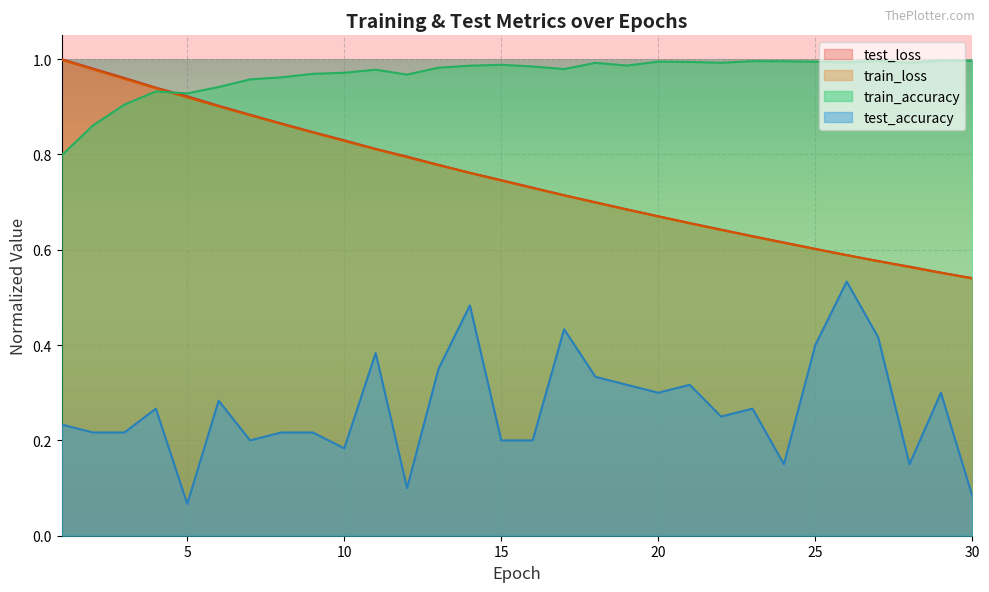

Reading left to right, extract all data points from this chart.

test_loss: 1=1.0	2=1.0	3=1.0	4=0.9	5=0.9	6=0.9	7=0.9	8=0.9	9=0.8	10=0.8	11=0.8	12=0.8	13=0.8	14=0.8	15=0.7	16=0.7	17=0.7	18=0.7	19=0.7	20=0.7	21=0.7	22=0.6	23=0.6	24=0.6	25=0.6	26=0.6	27=0.6	28=0.6	29=0.6	30=0.5
train_loss: 1=1.0	2=1.0	3=1.0	4=0.9	5=0.9	6=0.9	7=0.9	8=0.9	9=0.8	10=0.8	11=0.8	12=0.8	13=0.8	14=0.8	15=0.7	16=0.7	17=0.7	18=0.7	19=0.7	20=0.7	21=0.7	22=0.6	23=0.6	24=0.6	25=0.6	26=0.6	27=0.6	28=0.6	29=0.6	30=0.5
train_accuracy: 1=0.8	2=0.9	3=0.9	4=0.9	5=0.9	6=0.9	7=1.0	8=1.0	9=1.0	10=1.0	11=1.0	12=1.0	13=1.0	14=1.0	15=1.0	16=1.0	17=1.0	18=1.0	19=1.0	20=1.0	21=1.0	22=1.0	23=1.0	24=1.0	25=1.0	26=1.0	27=1.0	28=1.0	29=1.0	30=1.0
test_accuracy: 1=0.2	2=0.2	3=0.2	4=0.3	5=0.1	6=0.3	7=0.2	8=0.2	9=0.2	10=0.2	11=0.4	12=0.1	13=0.3	14=0.5	15=0.2	16=0.2	17=0.4	18=0.3	19=0.3	20=0.3	21=0.3	22=0.2	23=0.3	24=0.2	25=0.4	26=0.5	27=0.4	28=0.2	29=0.3	30=0.1